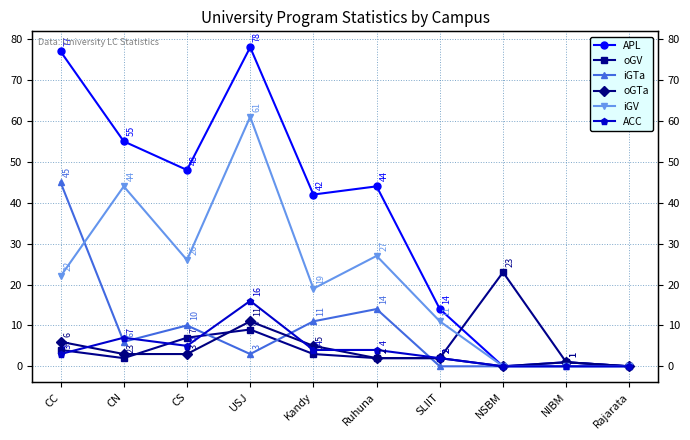

What is the difference between the oGV values at USJ and CN?

7